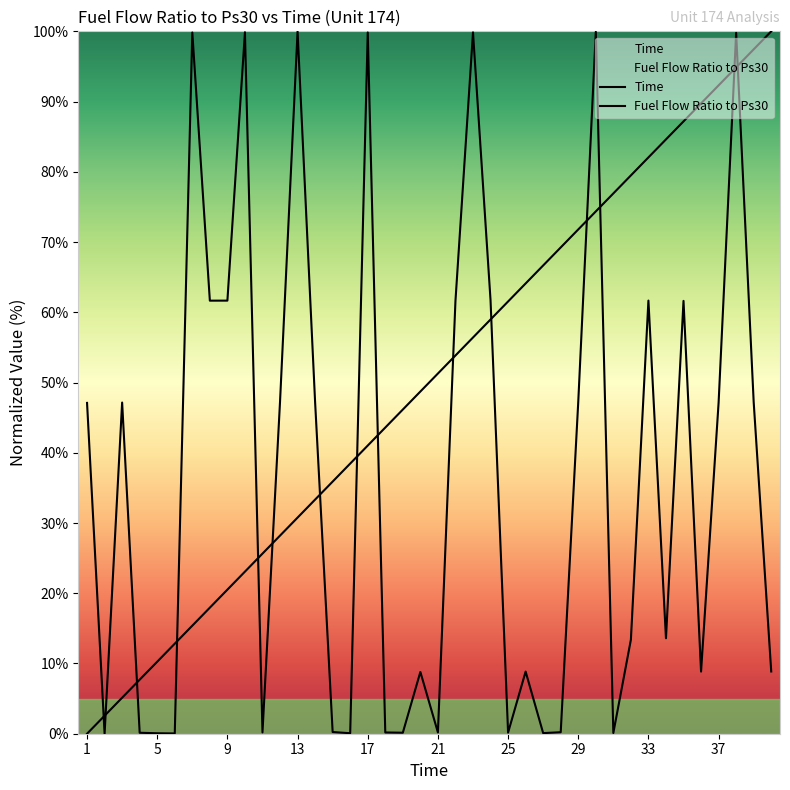

How many values in the Time series exceed 51?

20